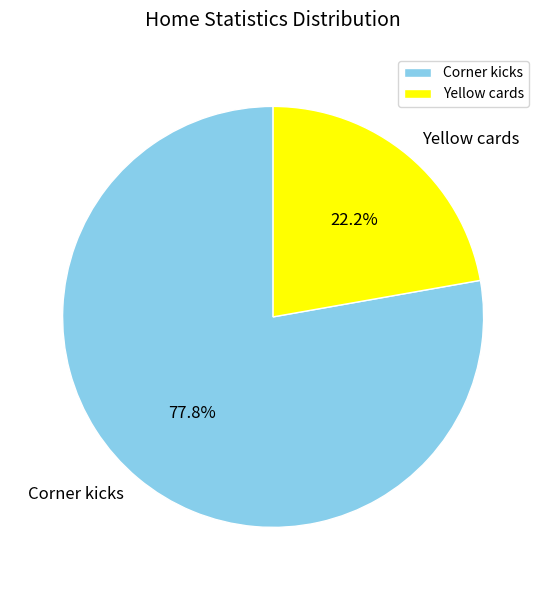

How many slices are in this pie chart?

2